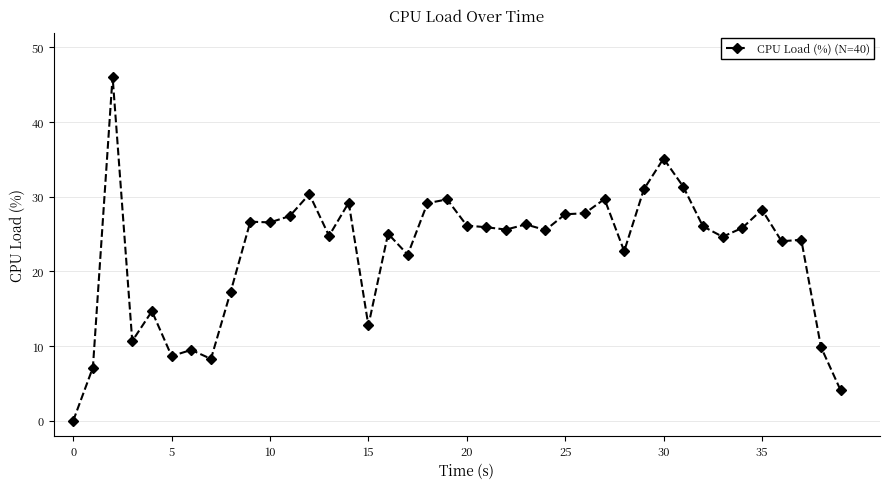

What is the maximum value shown in the chart?

46.1